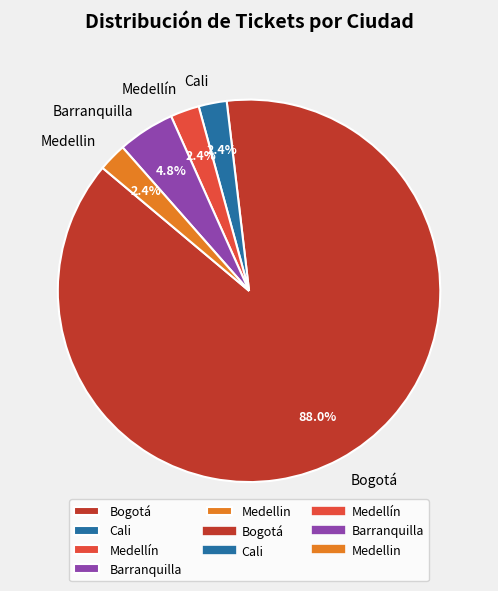

What is the total percentage of Barranquilla and Medellin?

7.2%